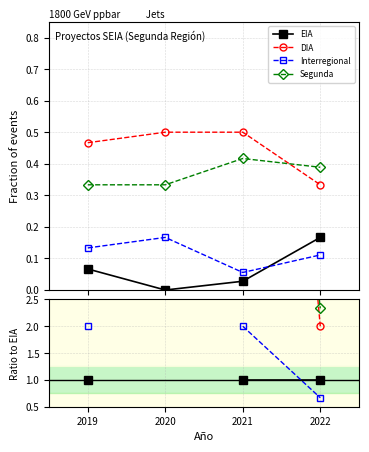

The value of EIA at 2021 is 1.0. True or false?

True